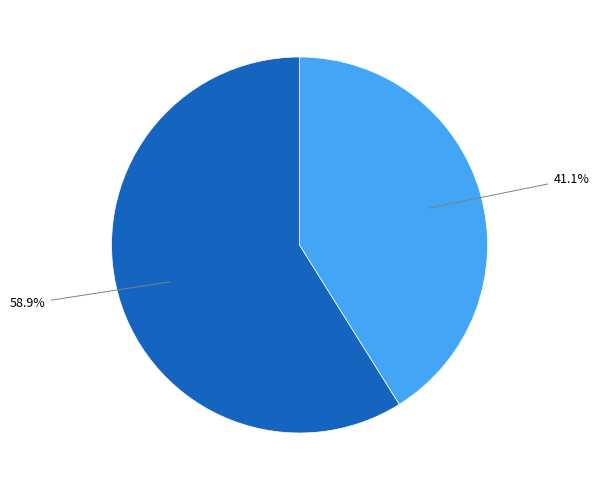

Is there any slice that represents more than half of the pie?

Yes